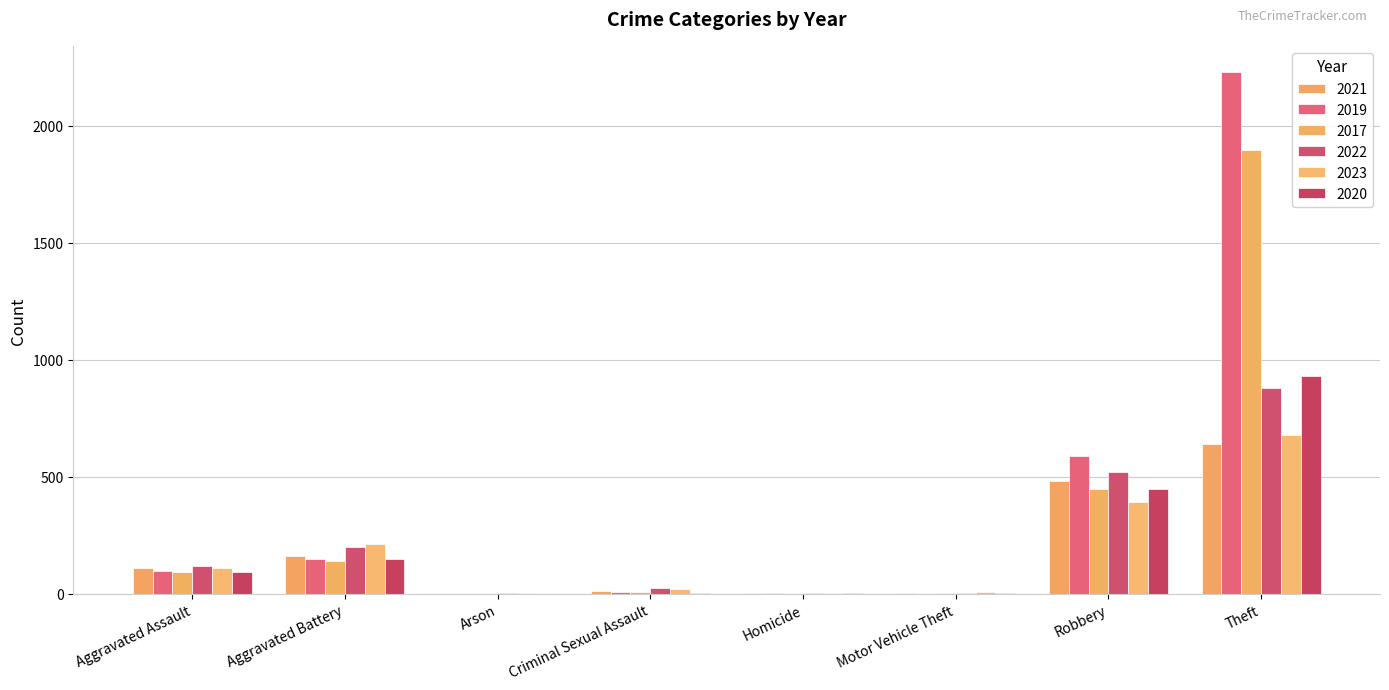

What is the sum of all 2022 values?

1760